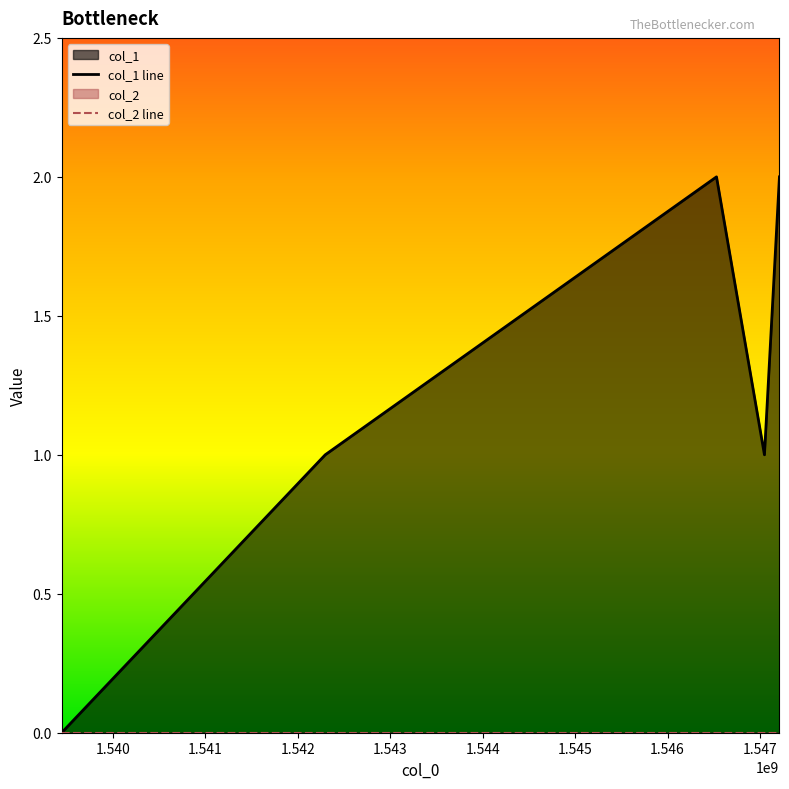

What is the difference between the maximum and minimum values?

2